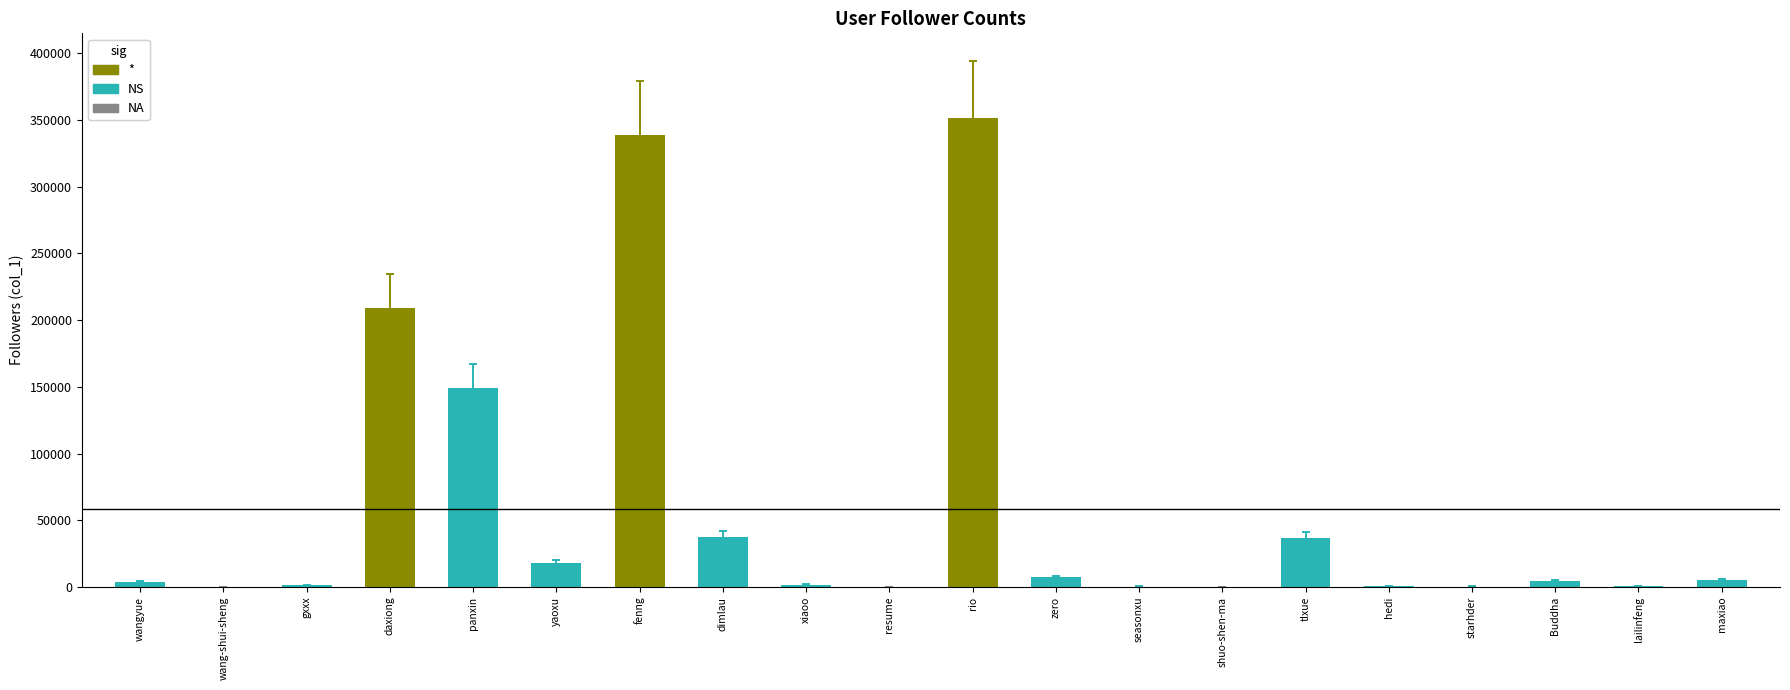

What is the difference between the values at yaoxu and wangyue?

13982